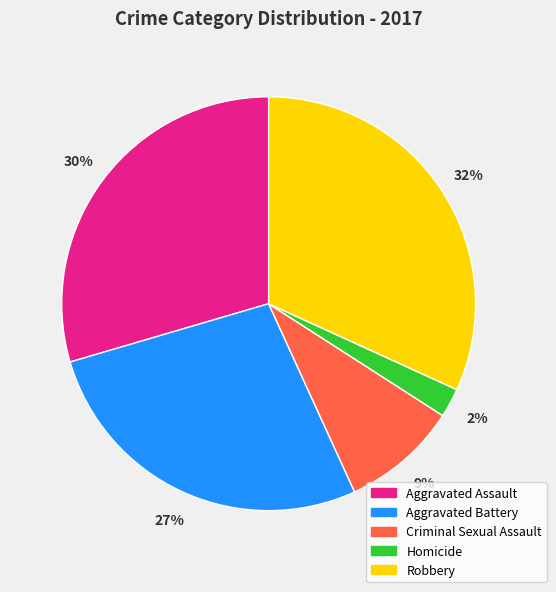

The Aggravated Battery slice represents 27% of the pie. True or false?

True